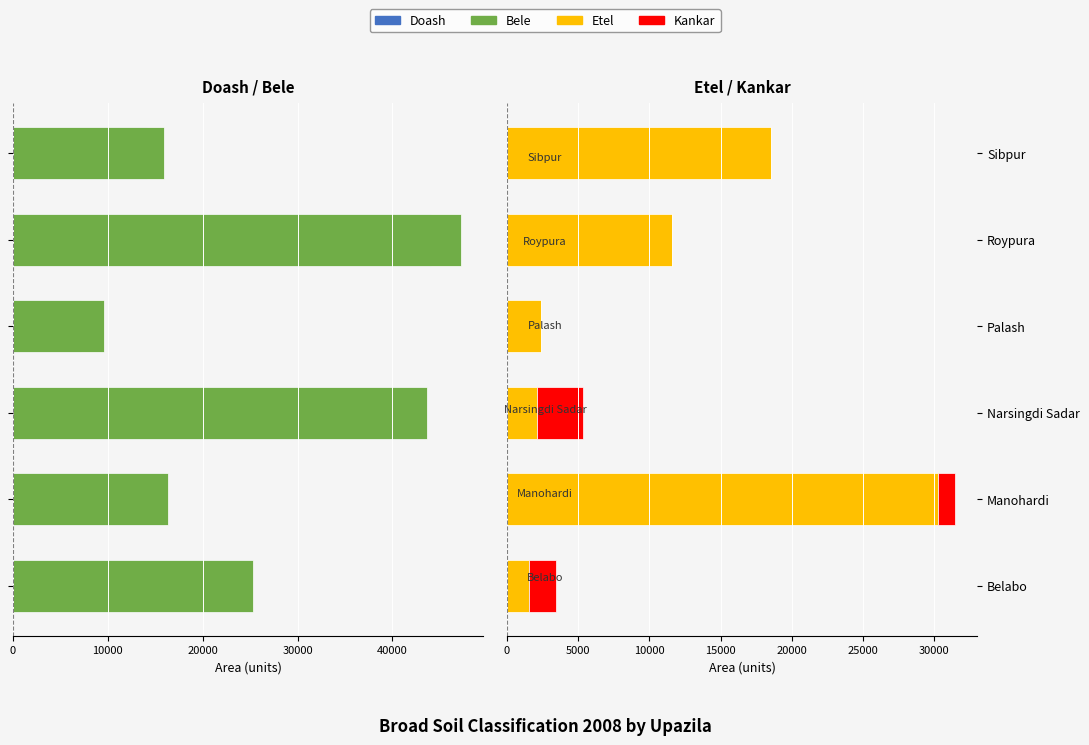

What is the difference between the highest and lowest values at Palash?

12011